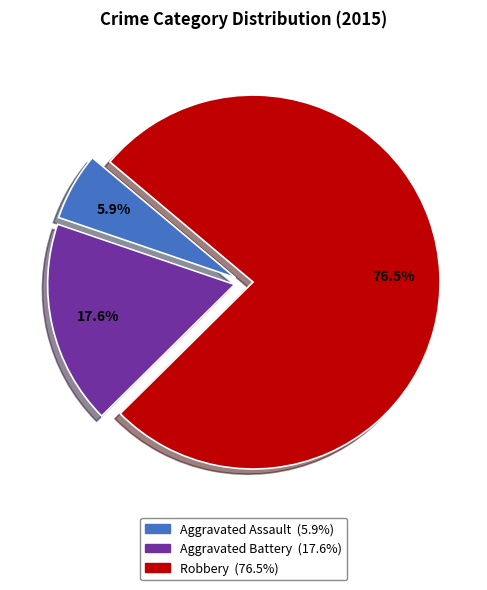

Approximately how many times larger is the value at Aggravated Assault compared to Robbery?

0.1